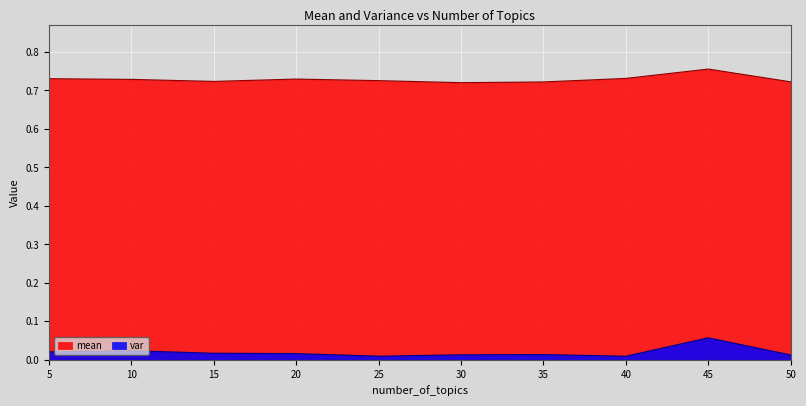

Reading left to right, extract all data points from this chart.

mean: 5=0.7	10=0.7	15=0.7	20=0.7	25=0.7	30=0.7	35=0.7	40=0.7	45=0.8	50=0.7
var: 5=0.0	10=0.0	15=0.0	20=0.0	25=0.0	30=0.0	35=0.0	40=0.0	45=0.1	50=0.0